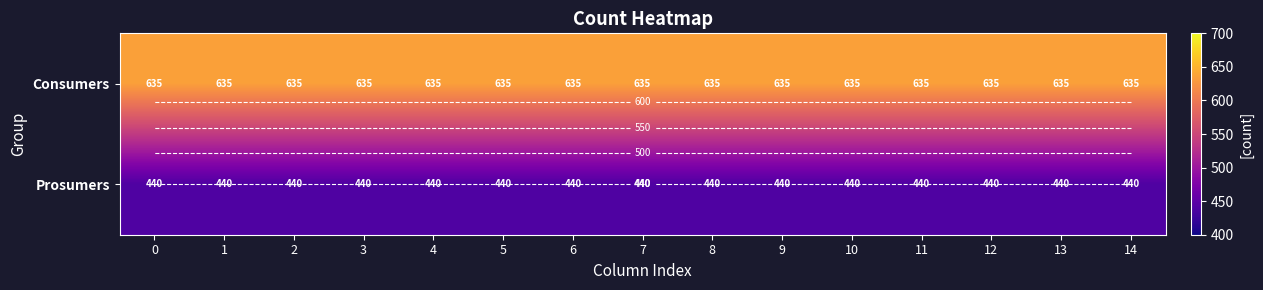

What is the highest value of the Prosumers series?

440